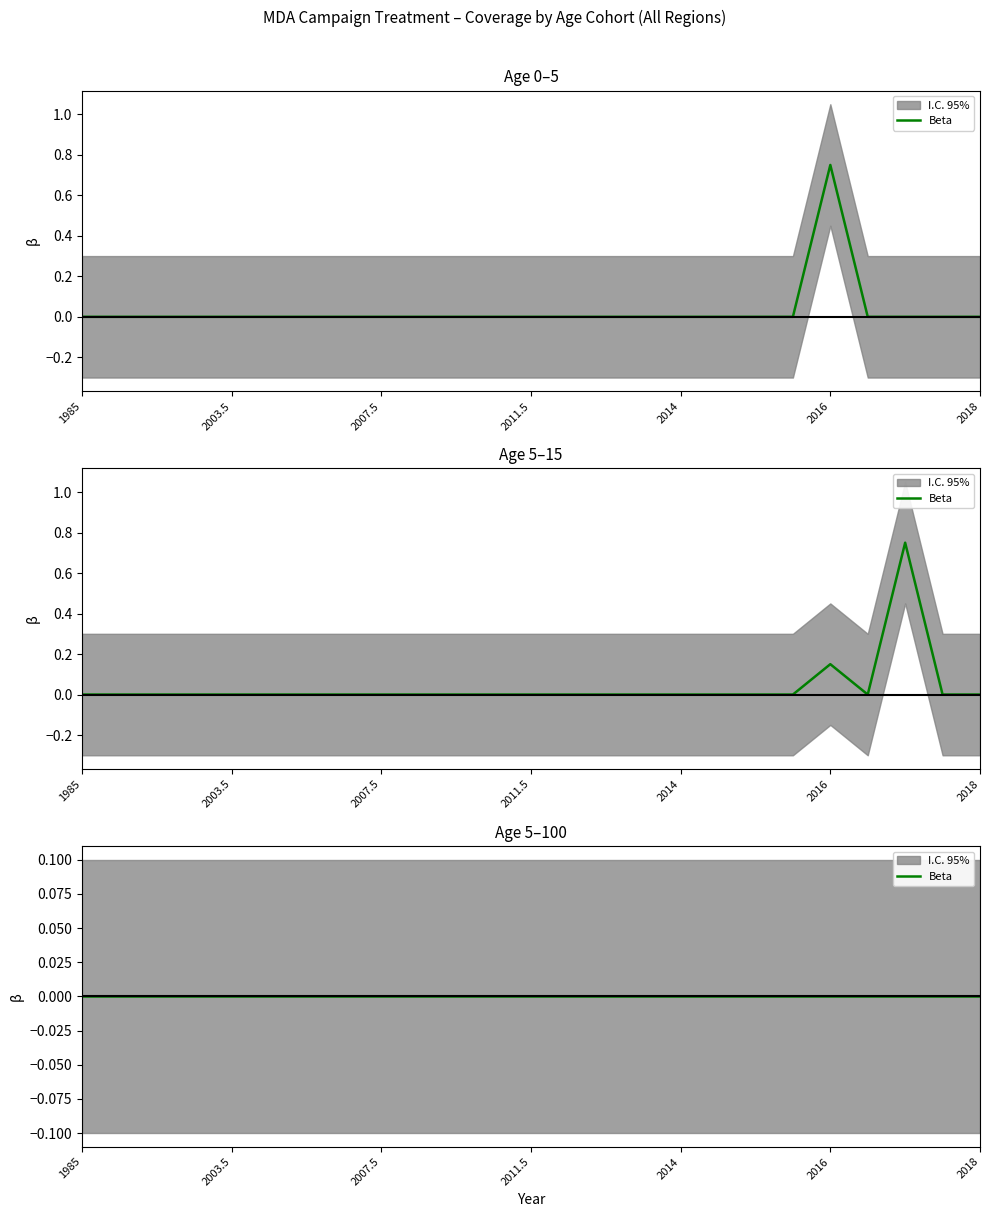

Does the chart have visible grid lines?

No